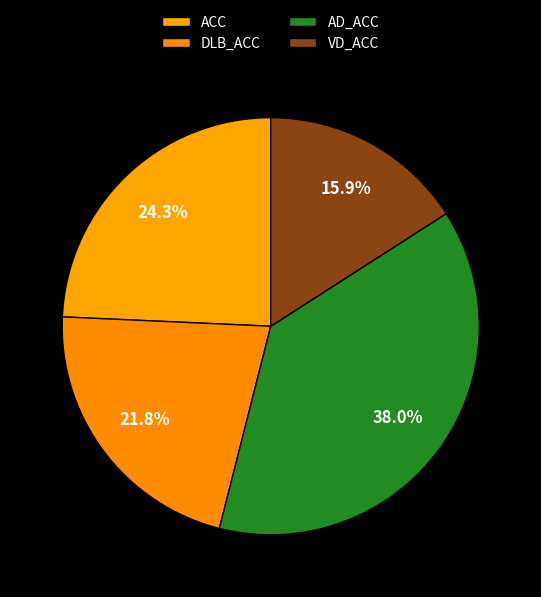

What is the change in value from ACC to DLB_ACC?

-0.1